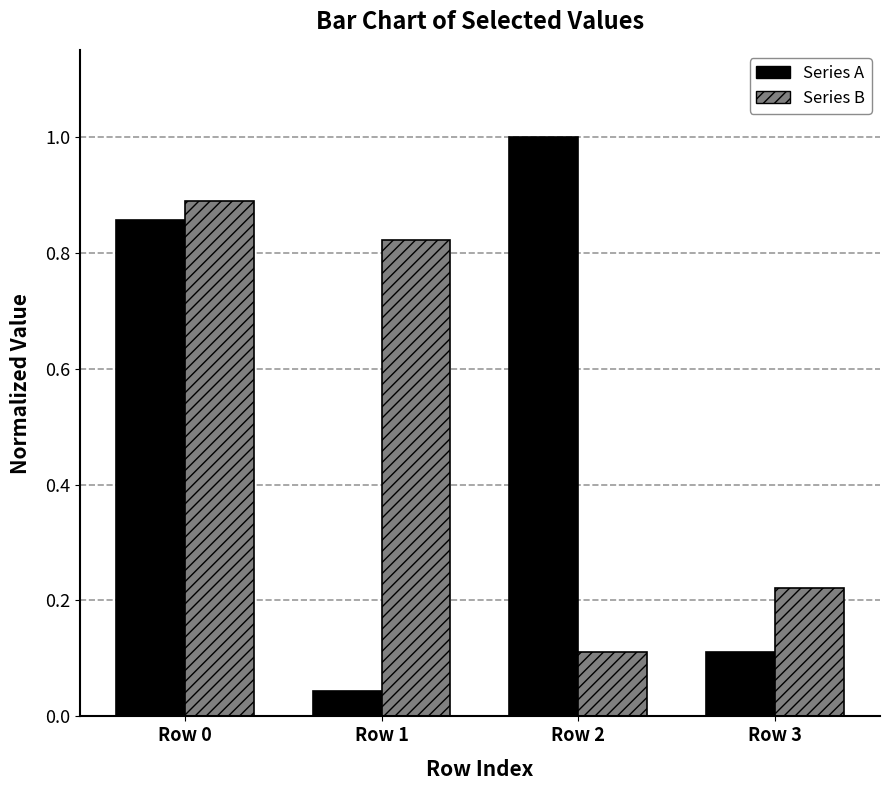

The value of Series A at Row 1 is 0.1. True or false?

False